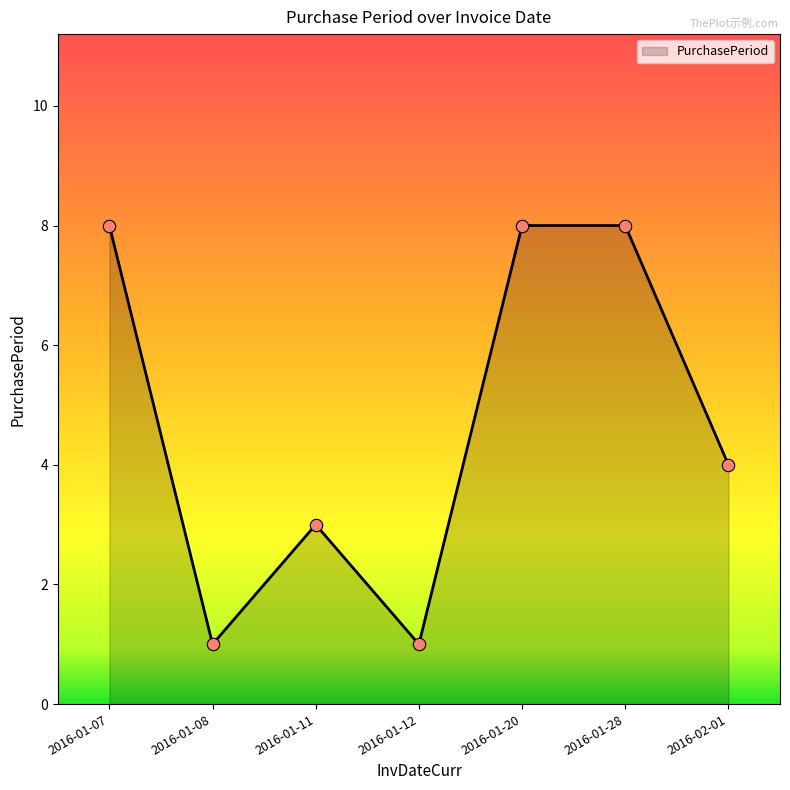

Between 2016-02-01 and 2016-01-28, which is larger?

2016-01-28